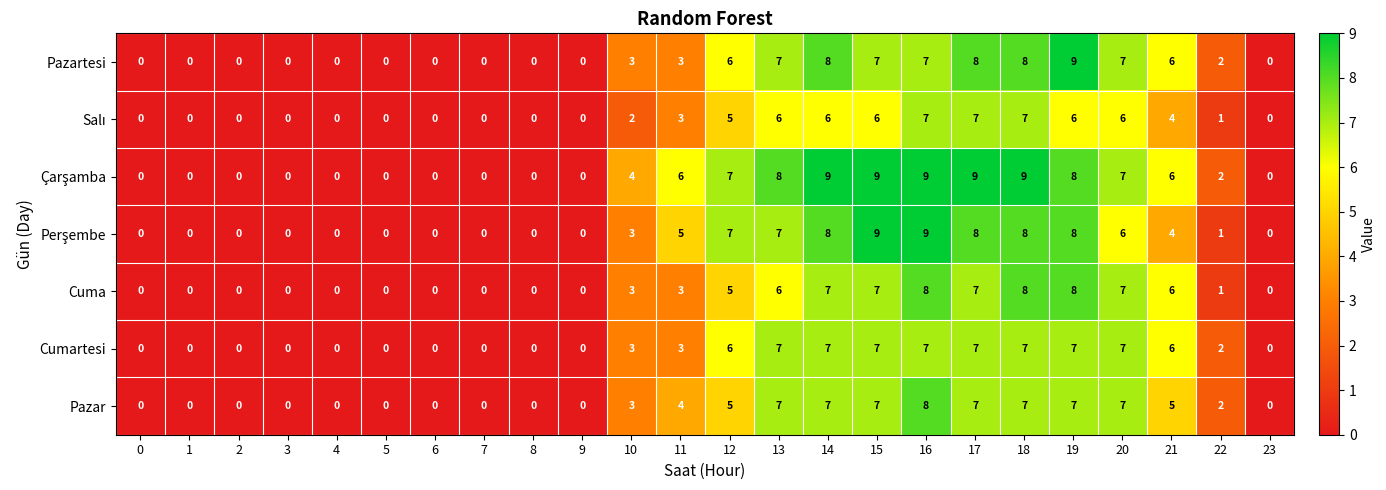

What is the difference between the Cumartesi values at 5 and 14?

7